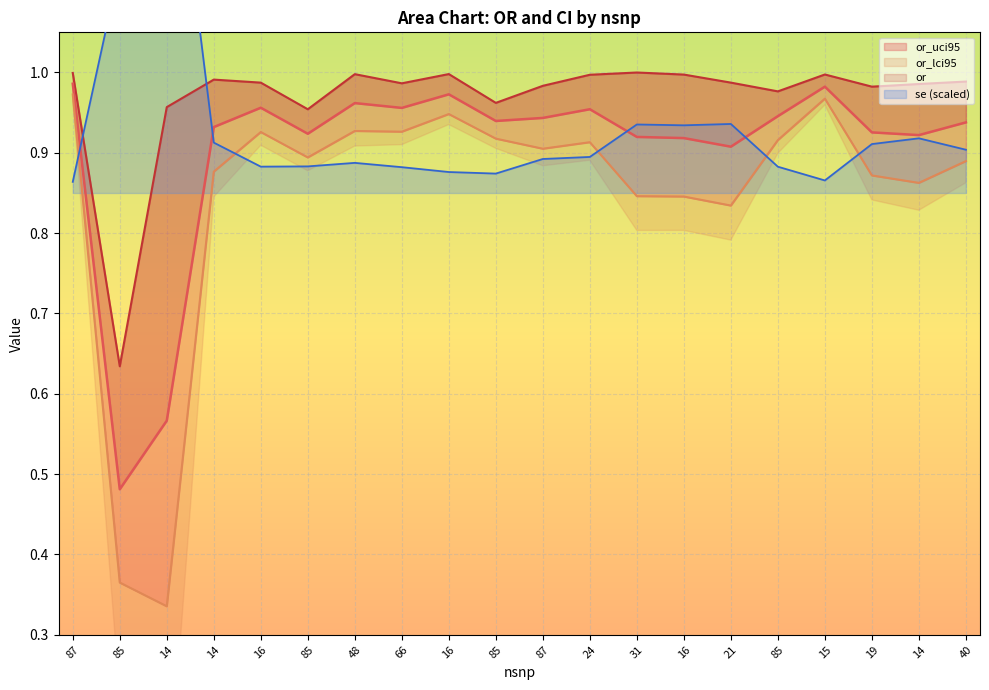

Which series has the largest total across all categories?

or_uci95